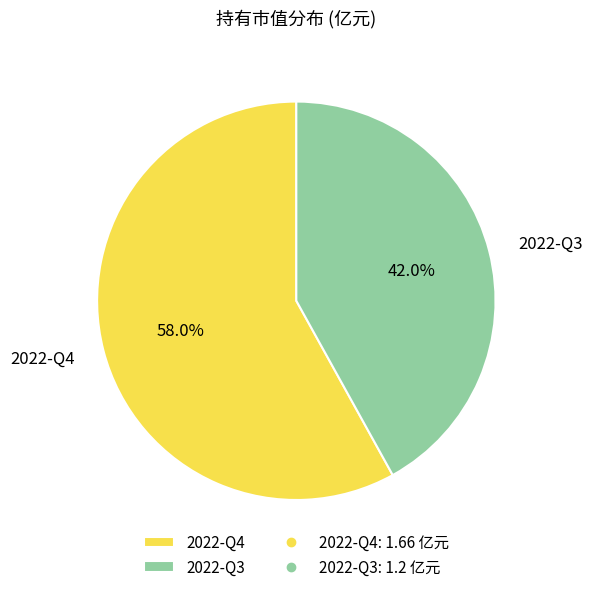

What is the ratio of the value at 2022-Q3 to the value at 2022-Q4?

0.7